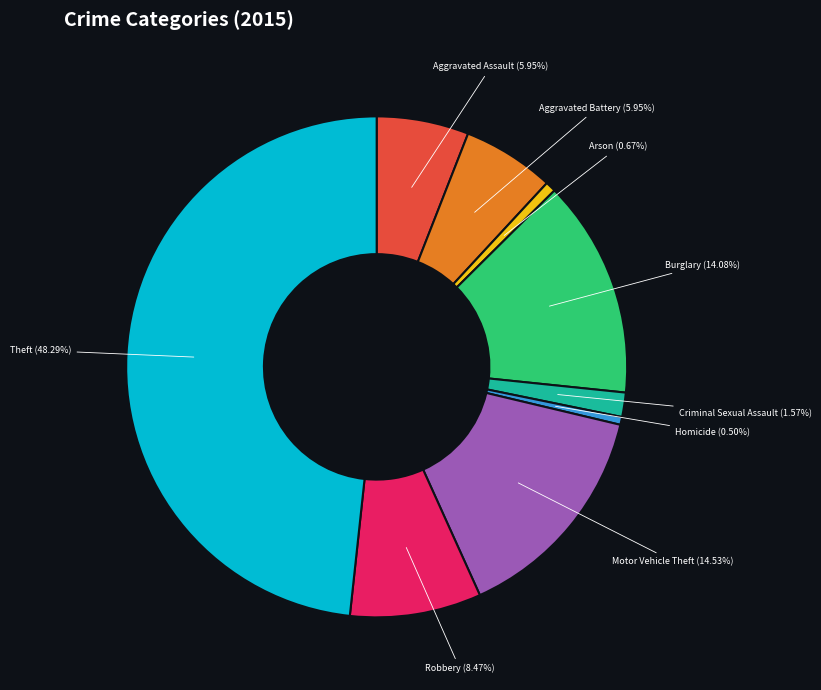

Combined, what portion of the pie is Theft and Aggravated Assault?

54.2%